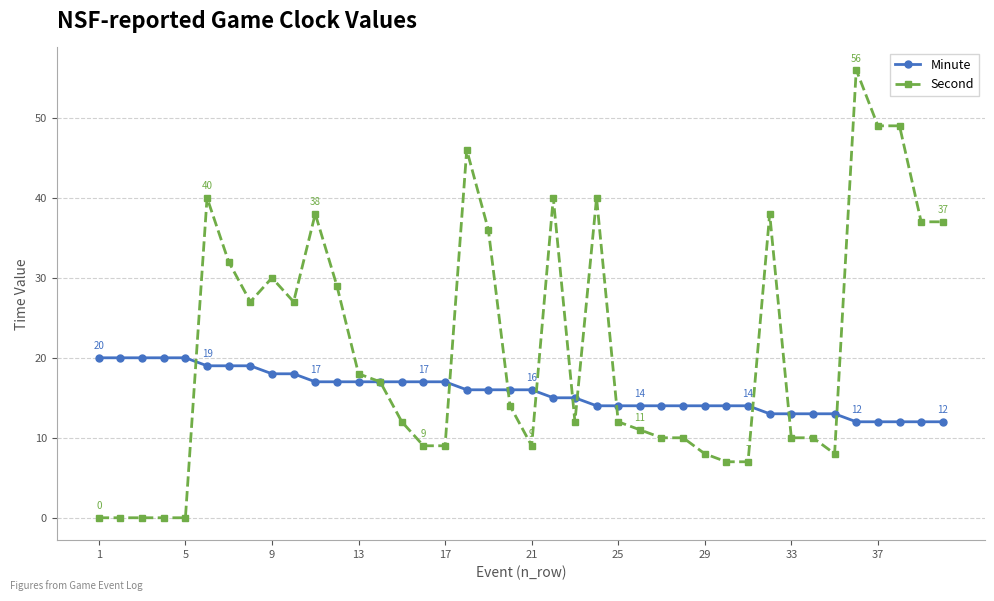

At how many categories does at least one series exceed 24?

17